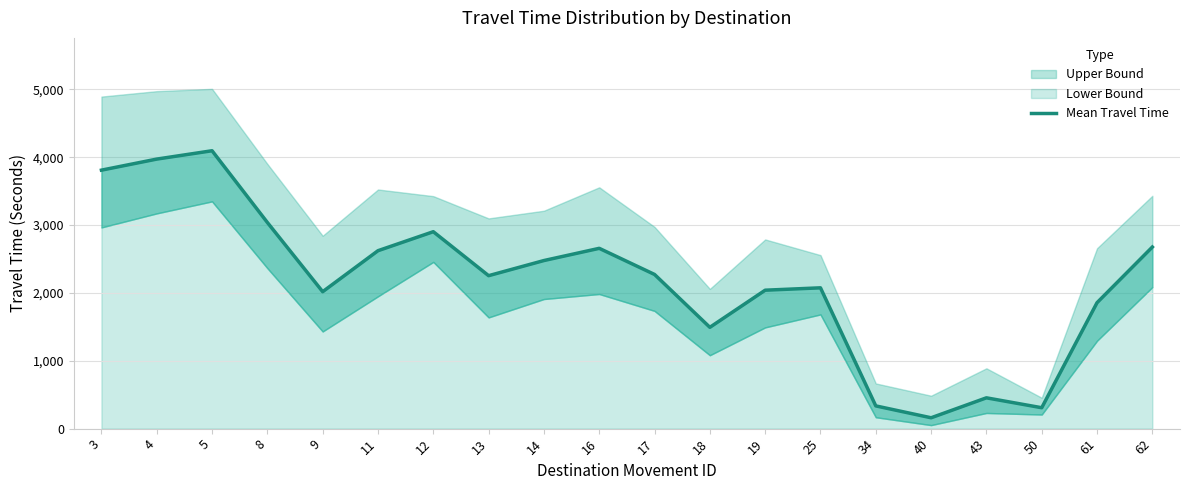

What is the sum of the values at 5 and 8?

7133